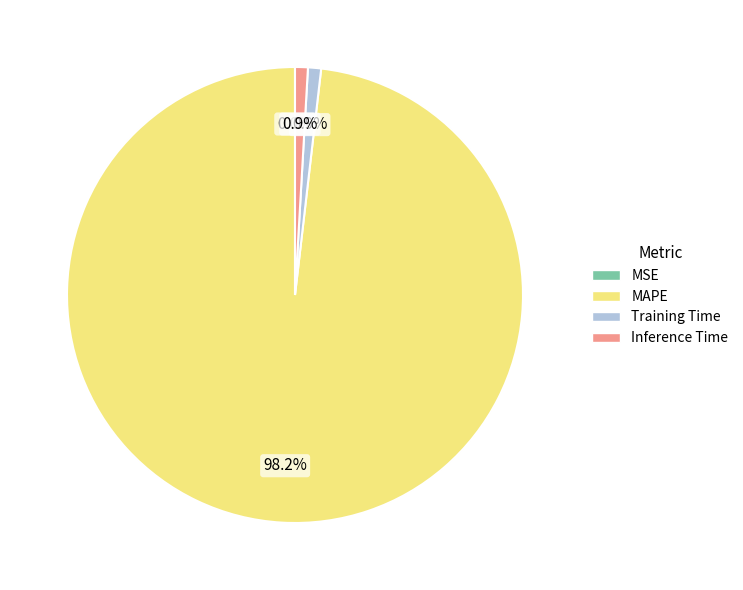

What is the largest slice in the pie chart?

MAPE